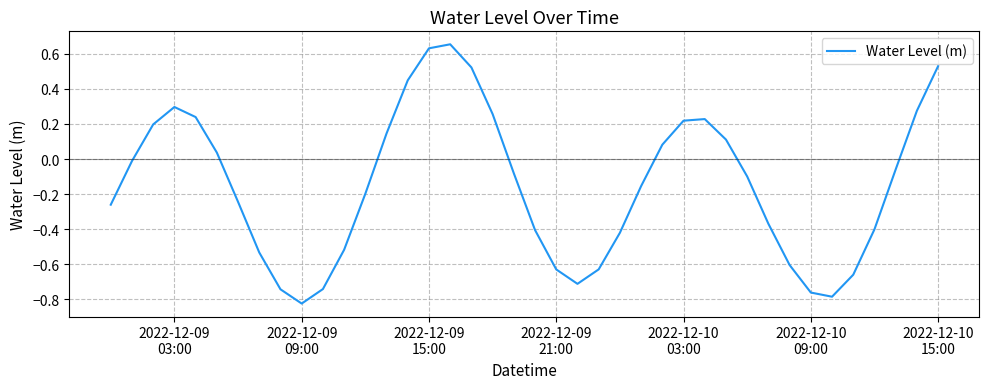

How many lines are shown in the chart?

1